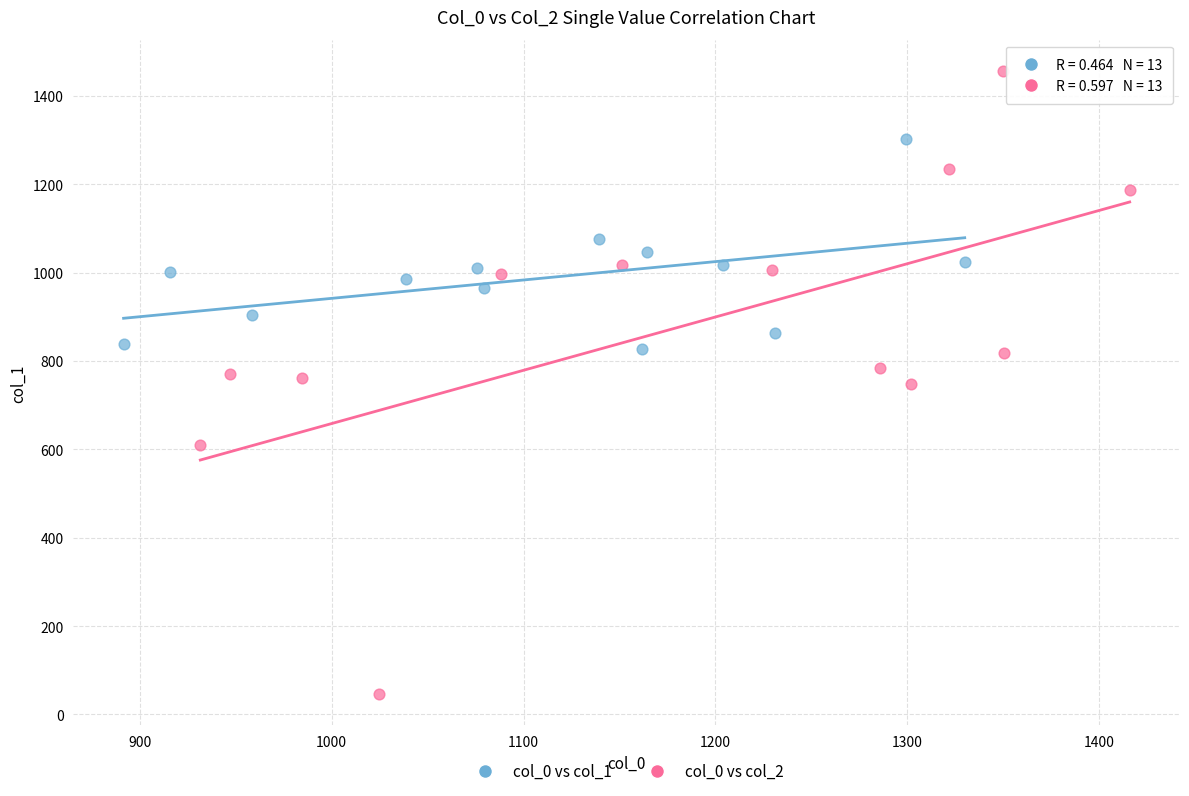

Which series reaches the minimum Y coordinate?

col_0 vs col_2